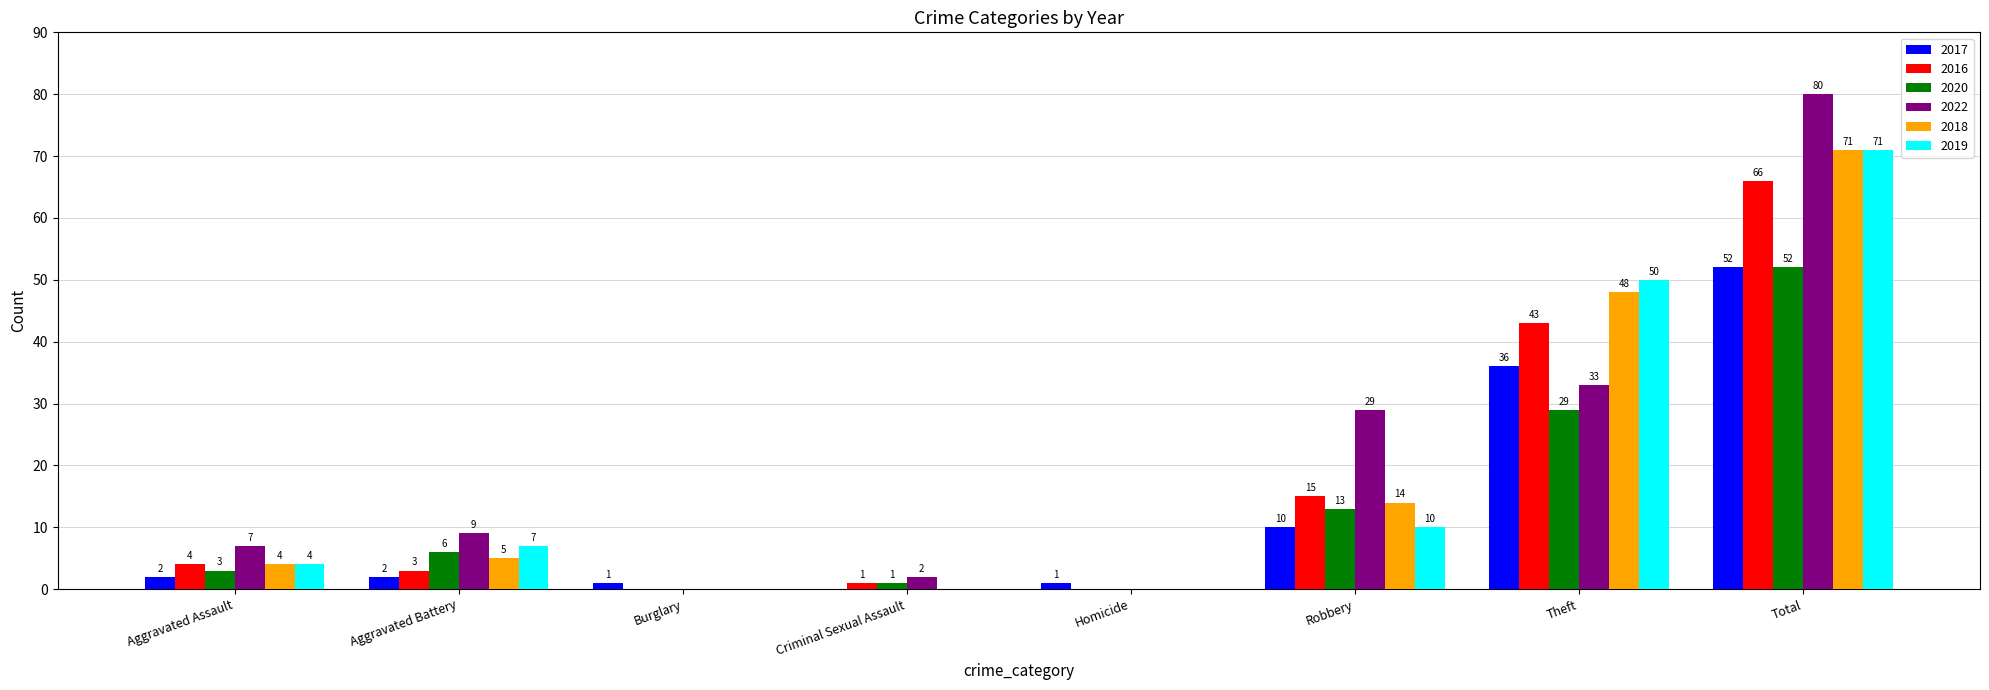

What is the sum of all 2018 values?

142